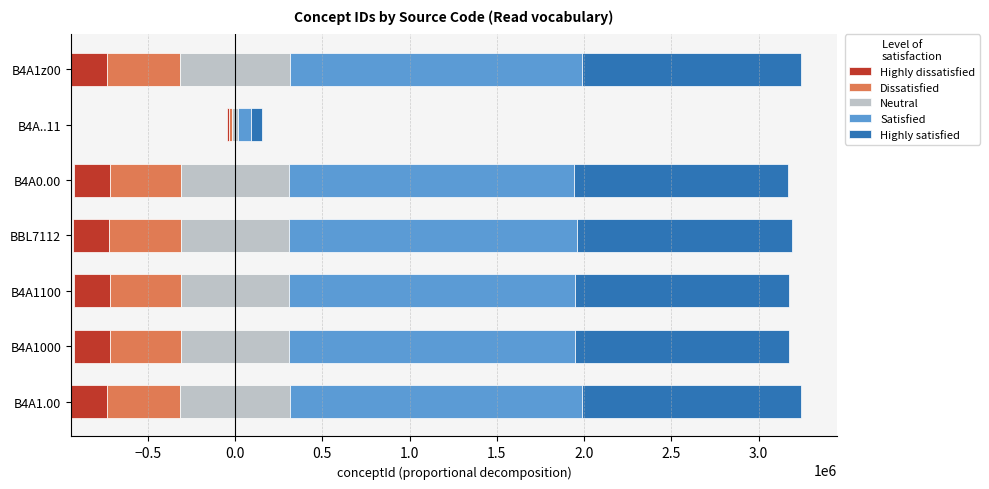

What position from the left is B4A1z00?

7